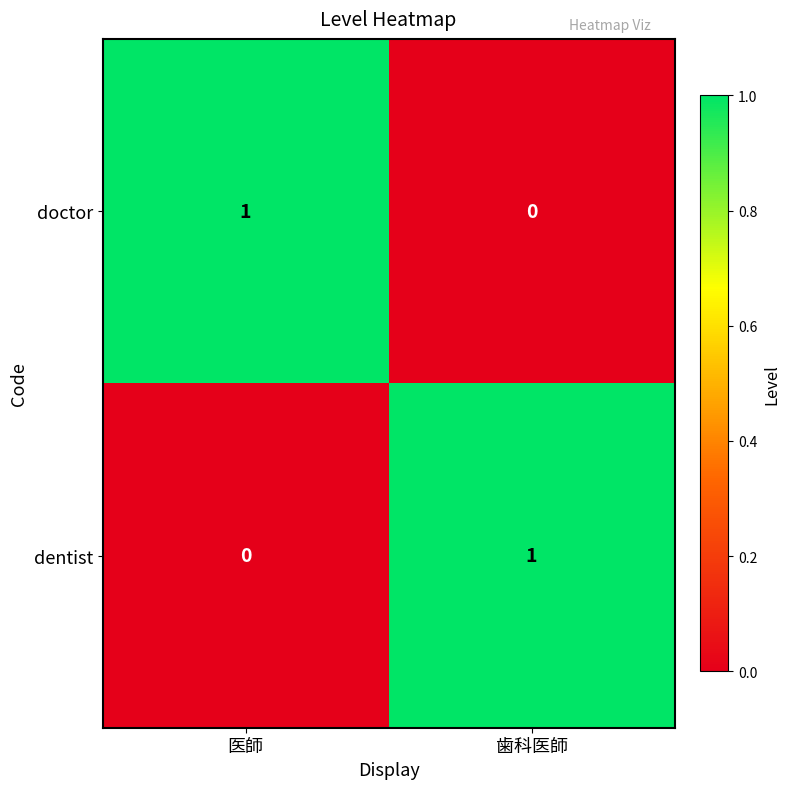

Rank the categories by dentist value from highest to lowest.

歯科医師, 医師